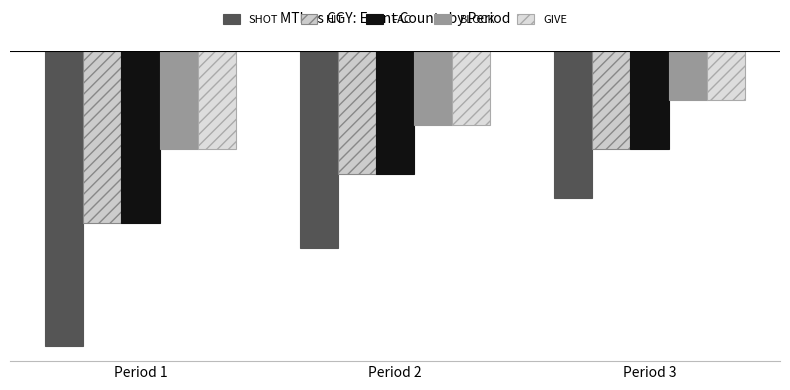

Does the chart contain any negative values?

Yes